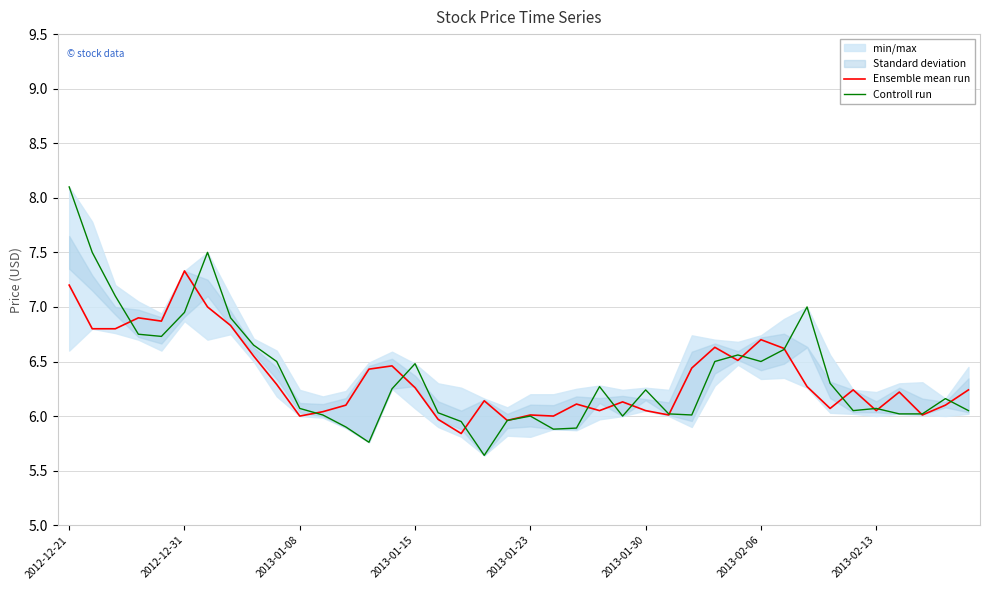

At which category is the sum across all series the highest?

2012-12-21